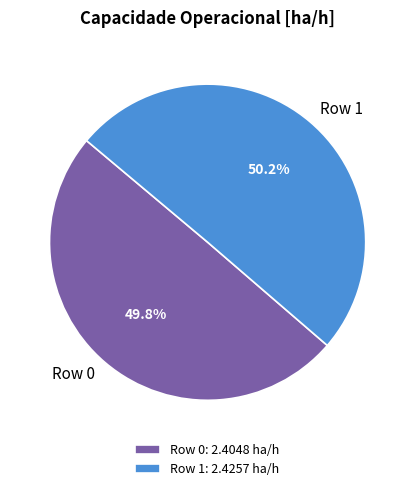

To the nearest percent, what is the average slice percentage?

50%